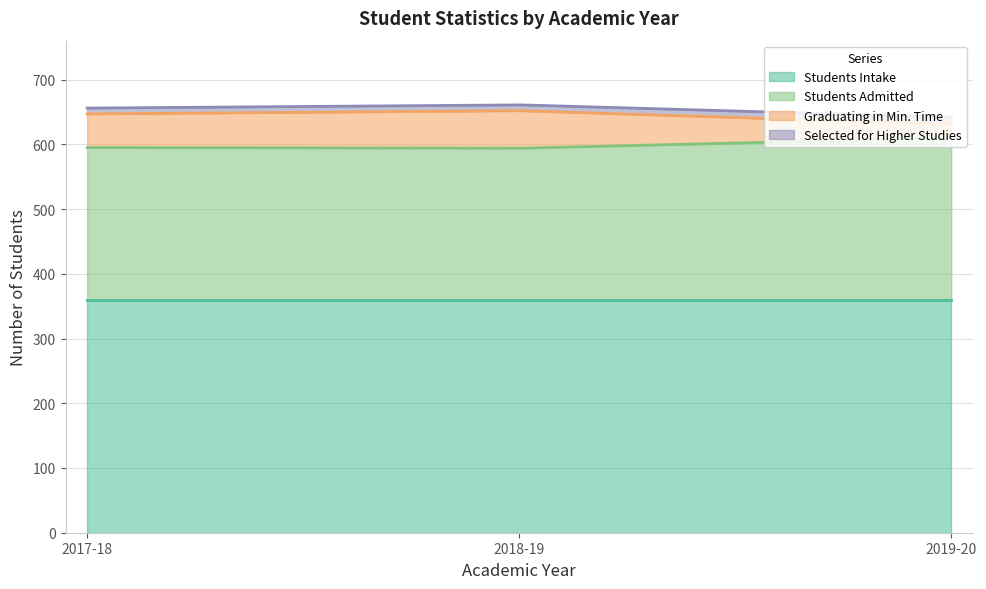

What is the label of the 3rd point from the left?

2019-20